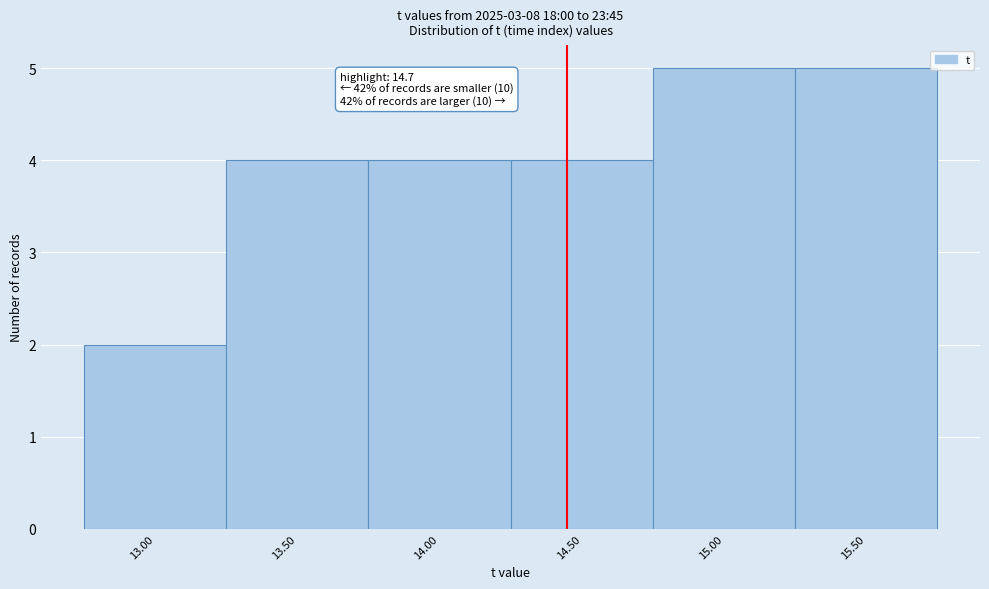

Reading left to right, transcribe all the data shown in this chart.

2	4	4	4	5	5